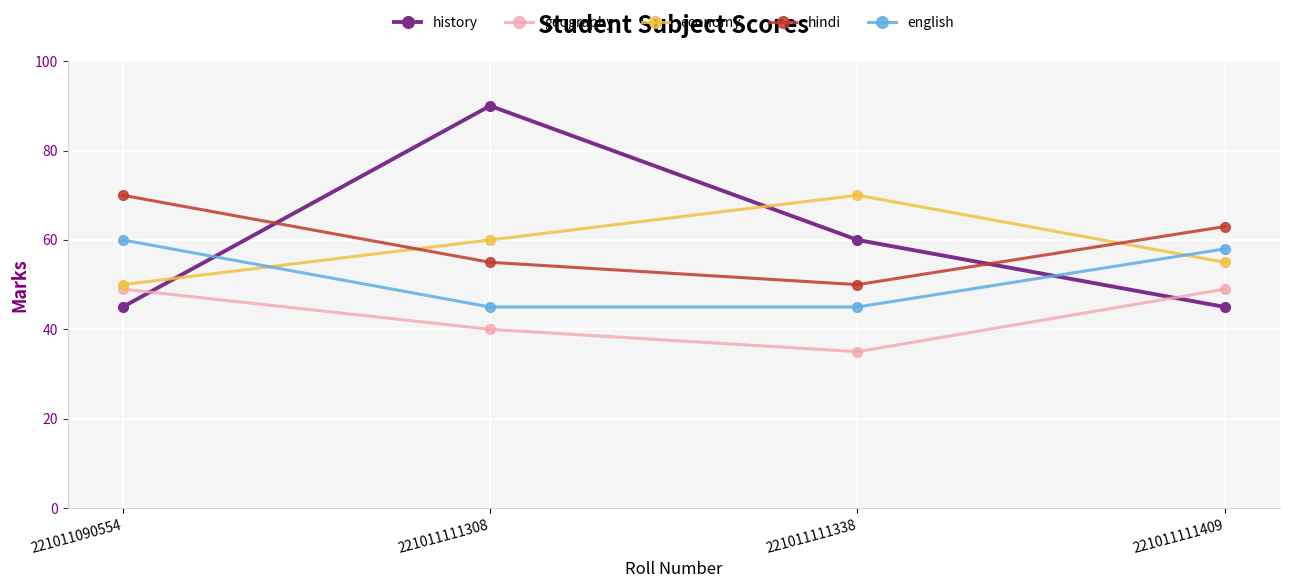

Where is the first local maximum for economy?

221011111338